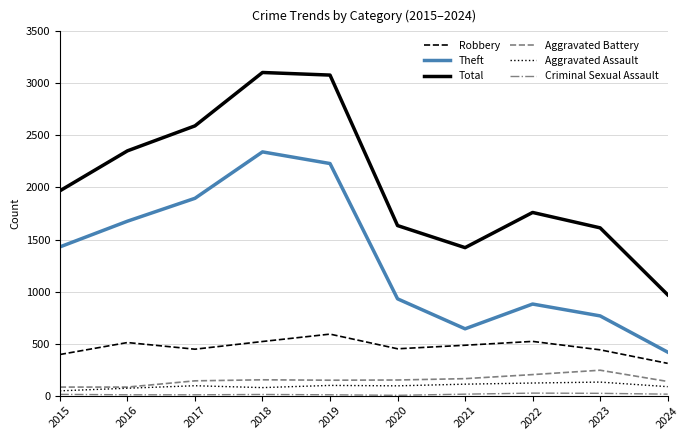

How many series are shown in this chart?

6